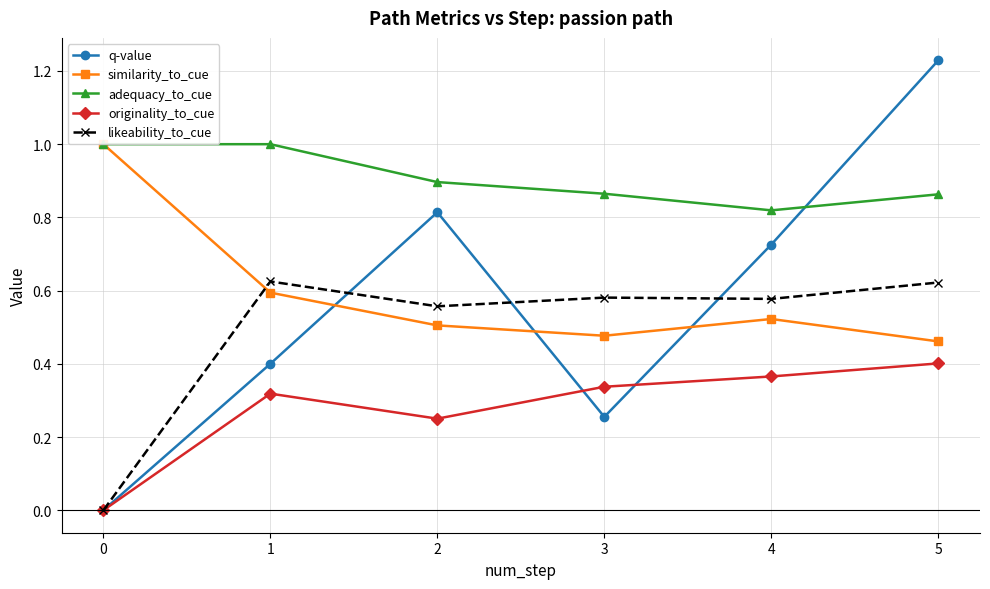

What is the maximum value for similarity_to_cue?

1.0